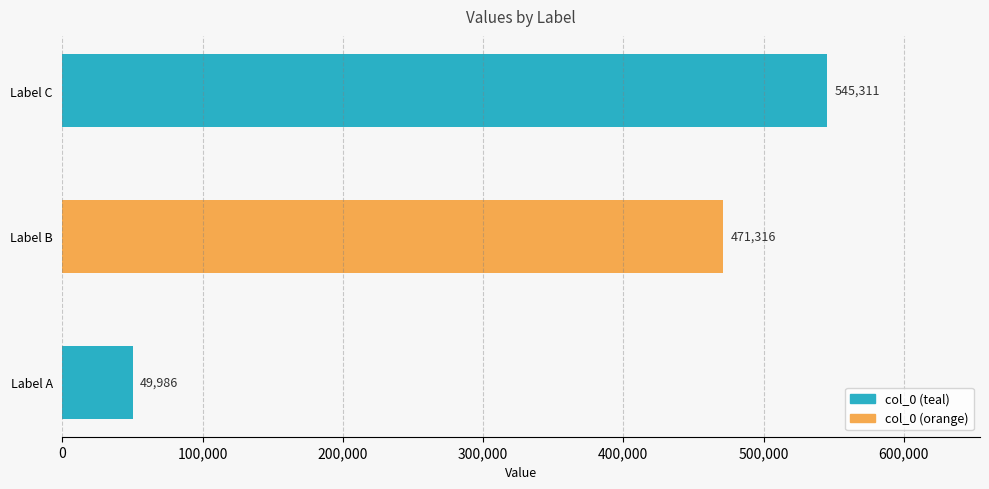

How many data points are less than 471316?

1